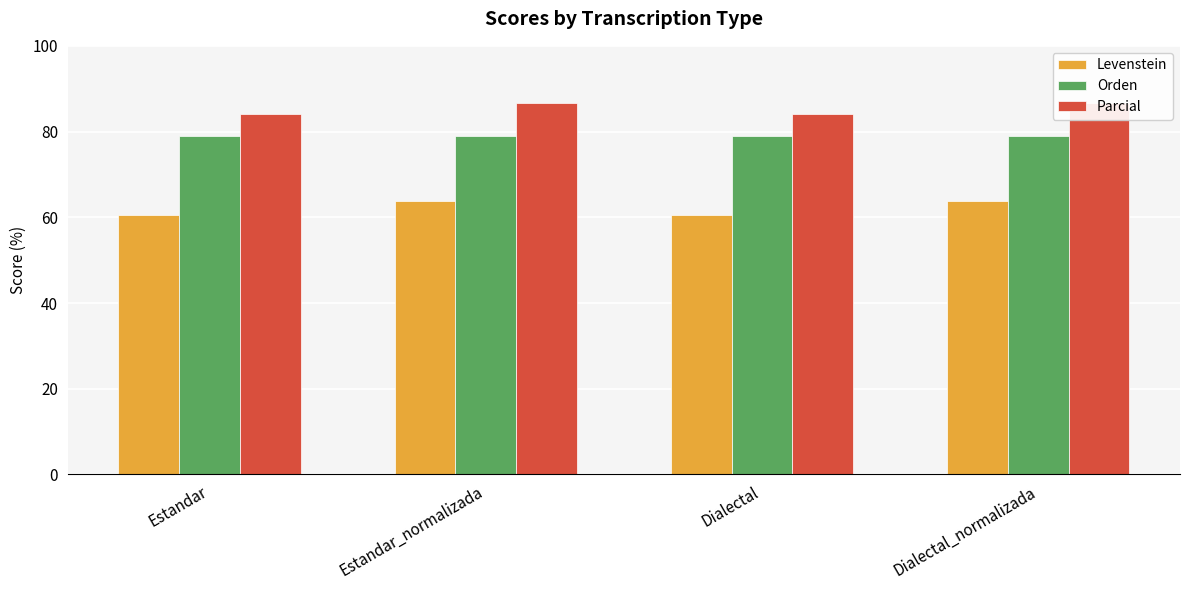

Where is Orden nearest to the value 78?

Estandar